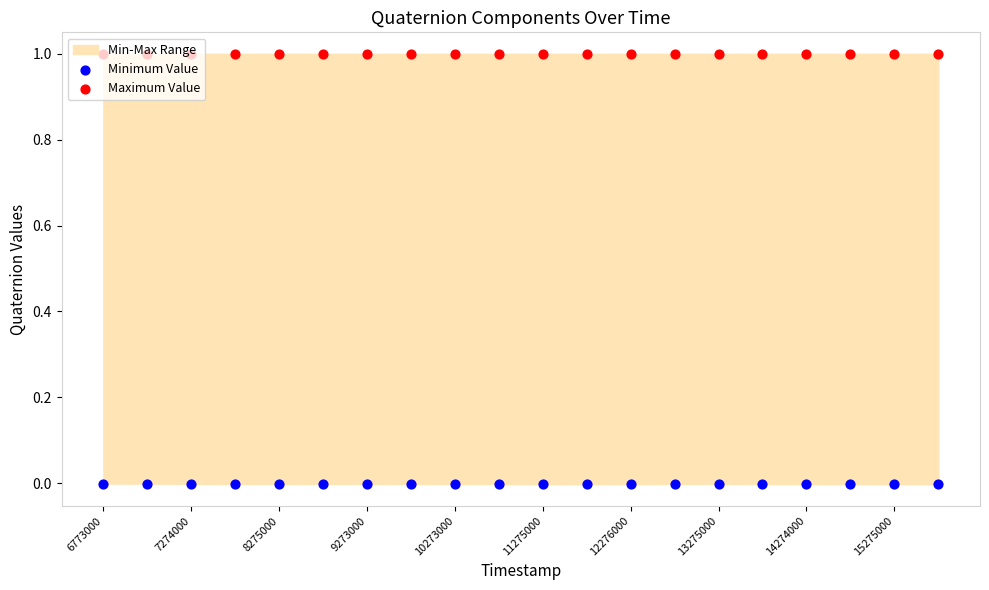

What is the total value across all series at 17?

1.0